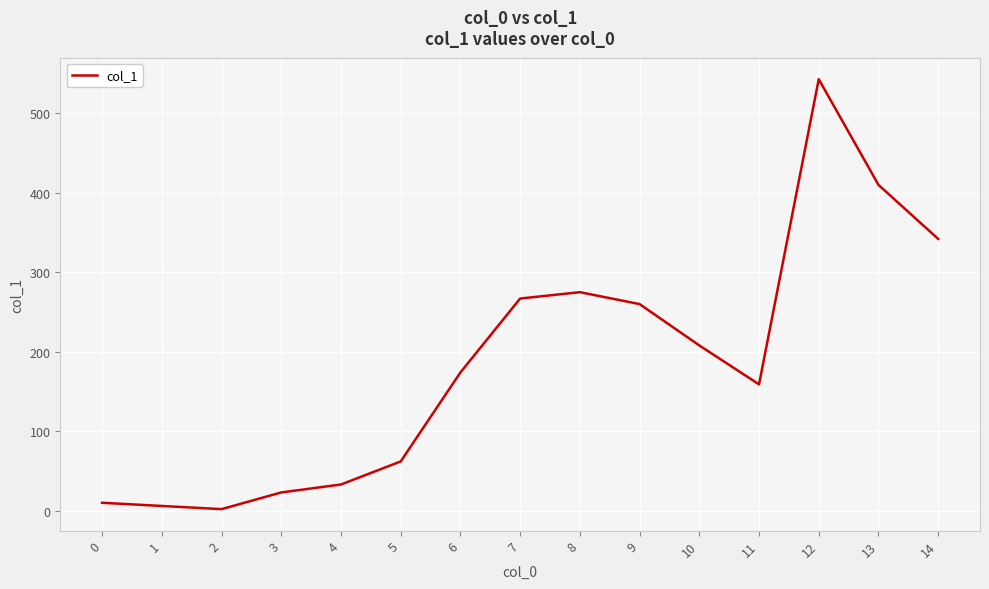

Reading right to left, extract all data points from this chart.

342	410	543	159	208	260	275	267	174	62	33	23	2	6	10